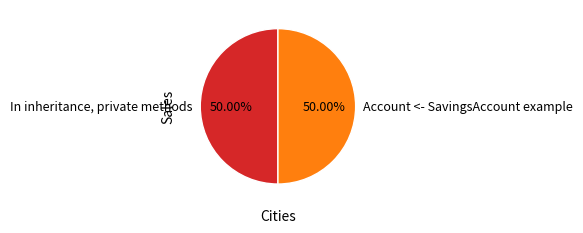

What is the ratio of the value at In inheritance, private methods to the value at Account <- SavingsAccount example?

1.0